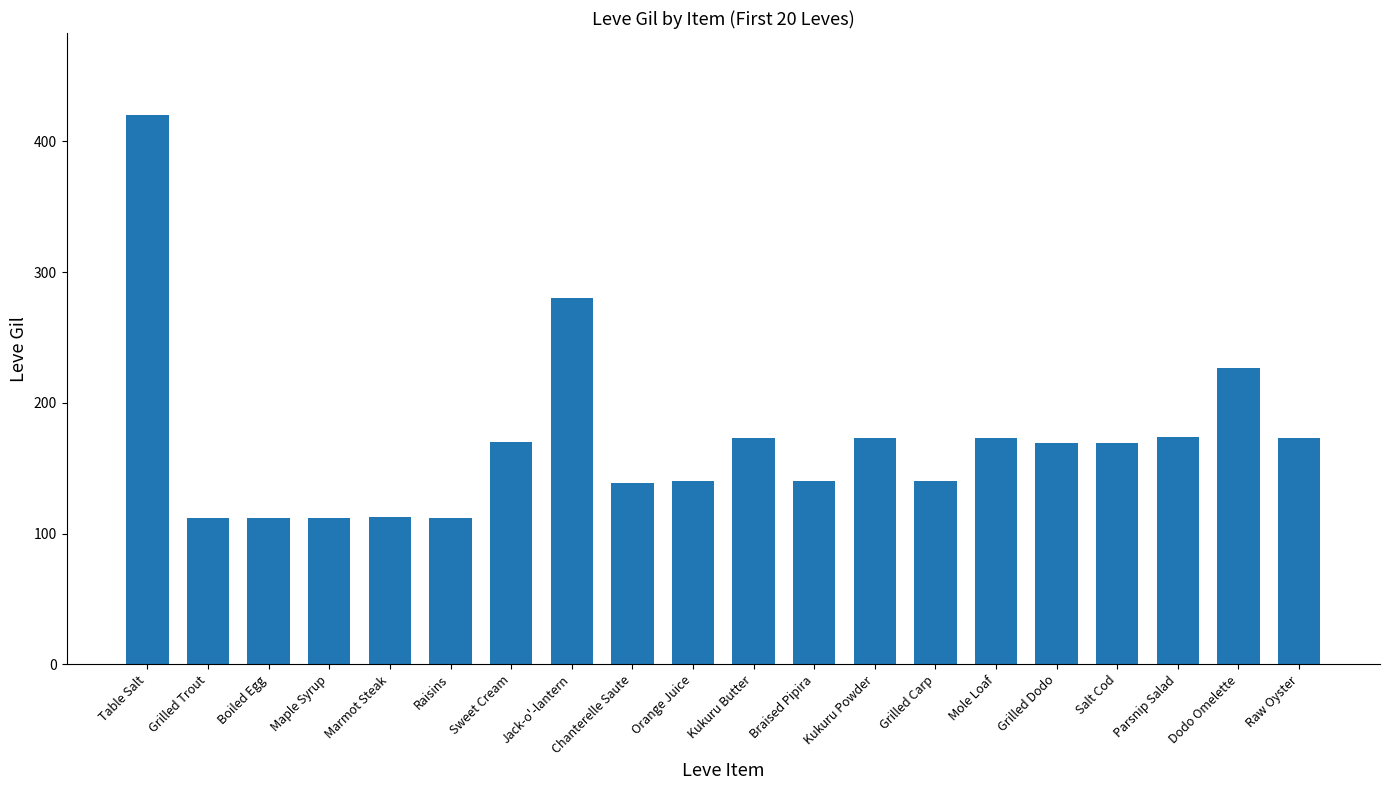

What is the value of the 16th bar from the left?

169